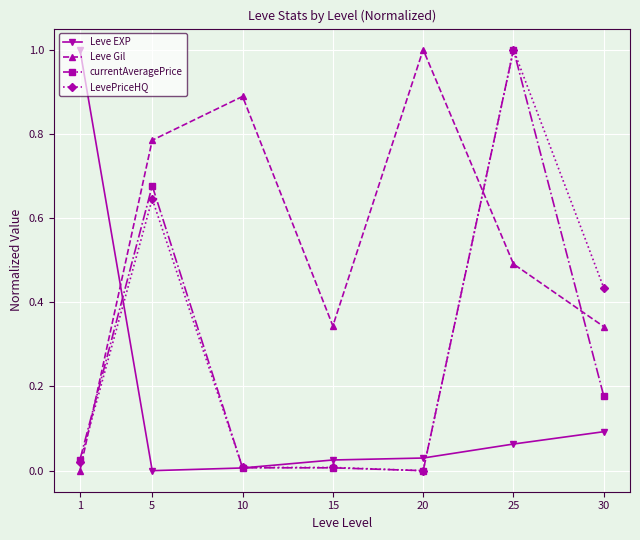

In currentAveragePrice, how many points are higher than both neighbors (excluding endpoints)?

2